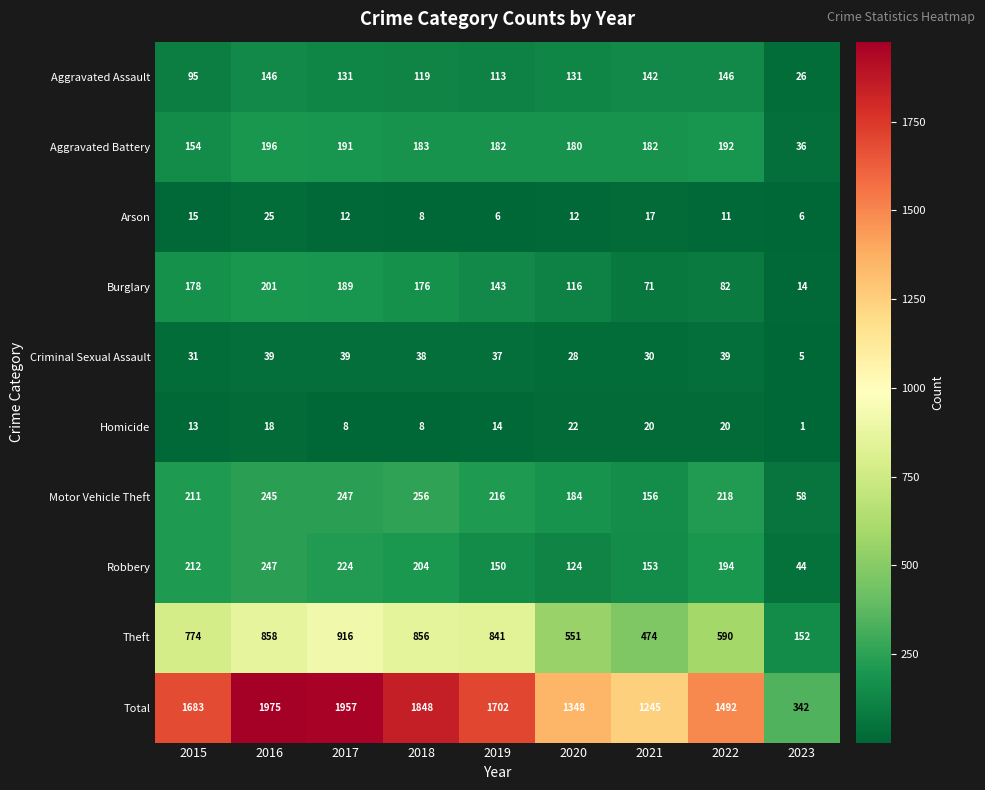

At which label is Aggravated Battery closest to 116?

2015